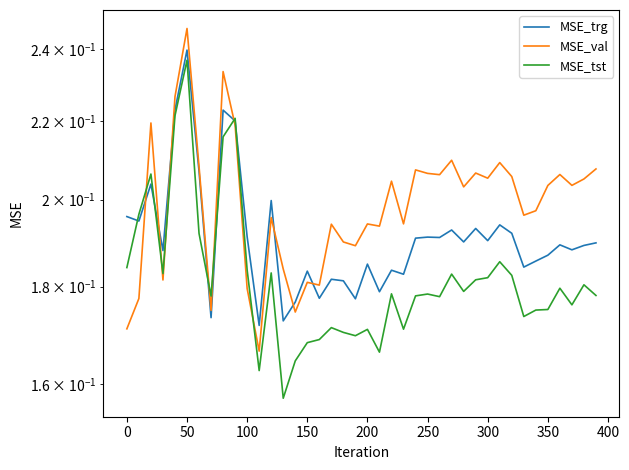

What is the average value of the MSE_trg series?

0.2